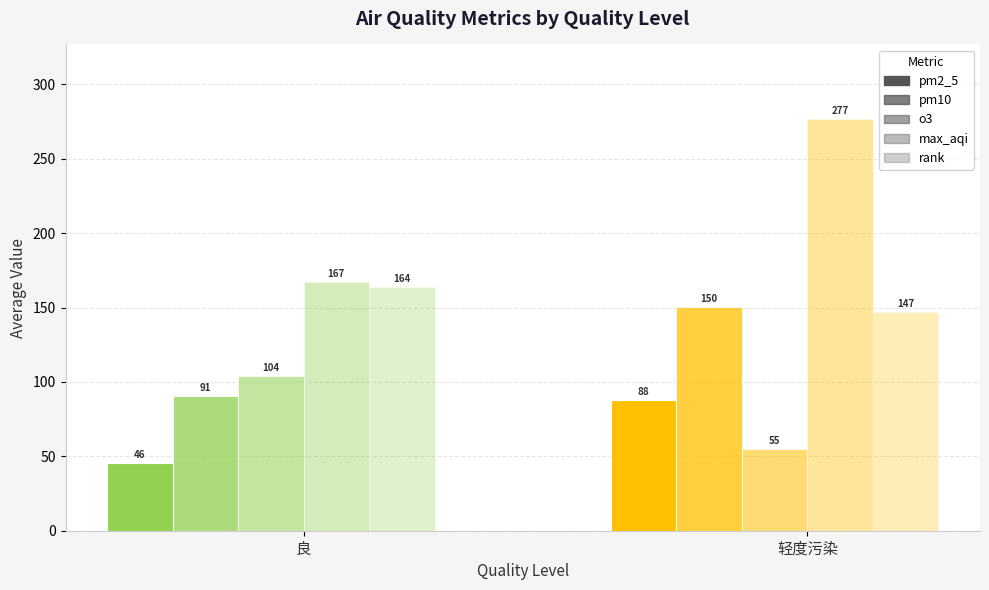

How many bars are there in total?

10